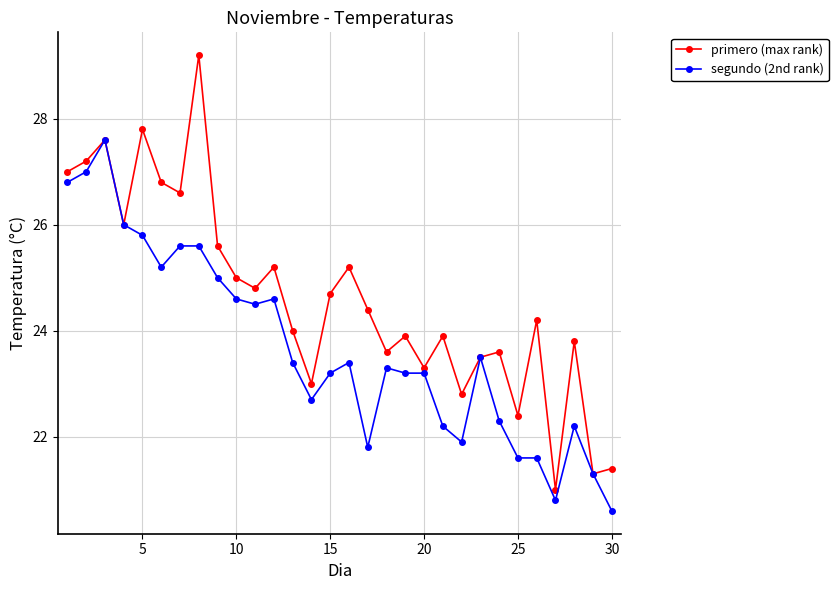

What are all the series names shown in the legend?

primero (max rank), segundo (2nd rank)